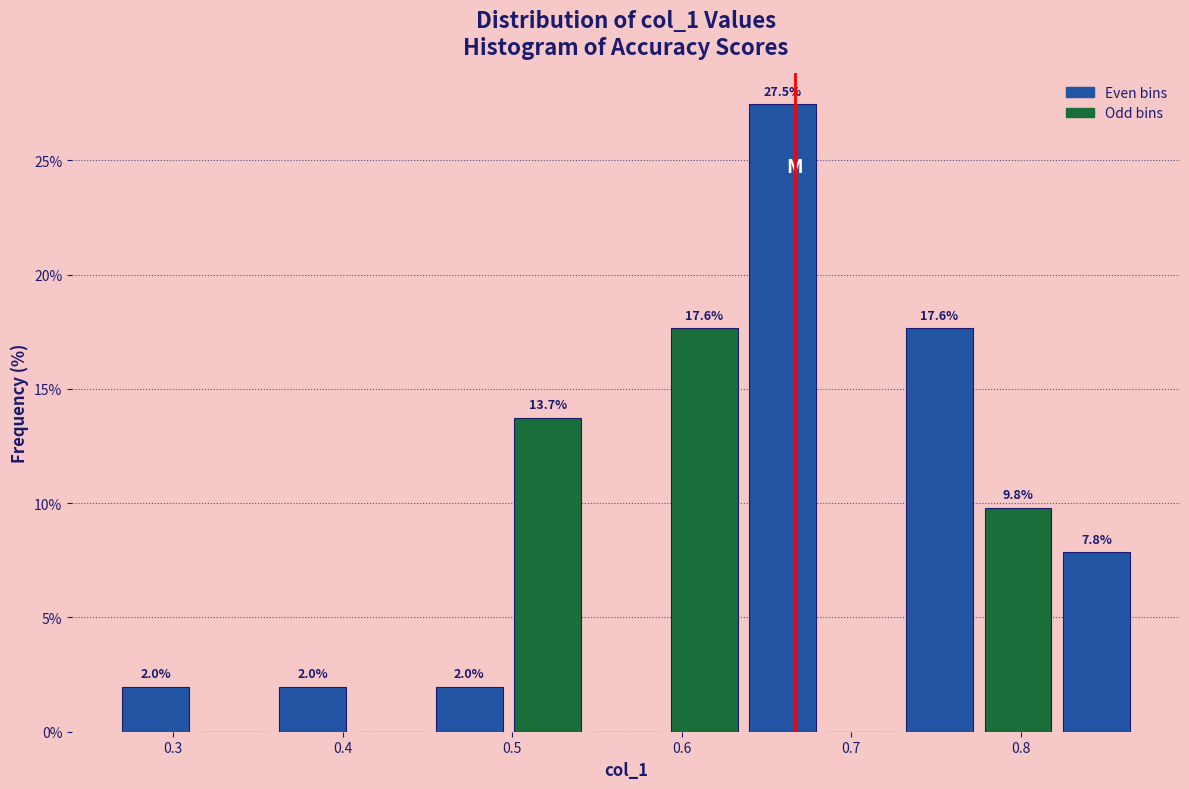

Which range on the x-axis has the tallest bar?

0.64 to 0.68